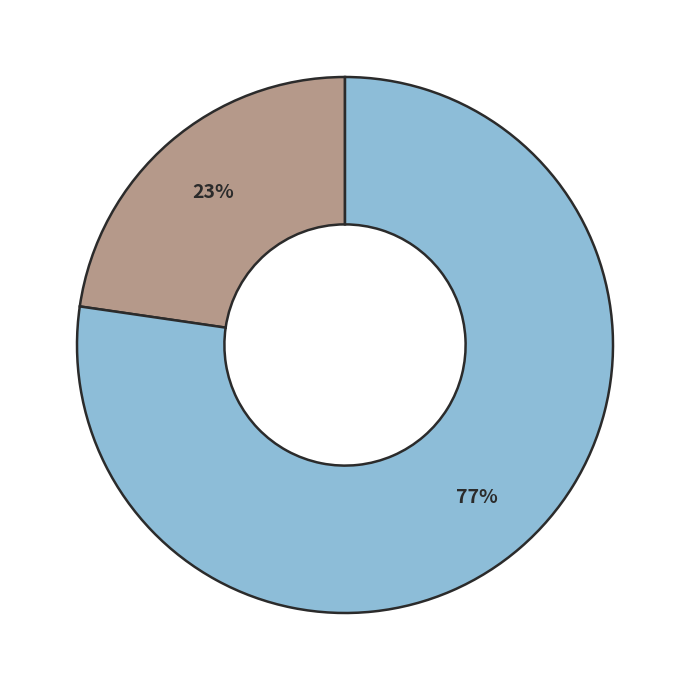

How many slices are in this pie chart?

2